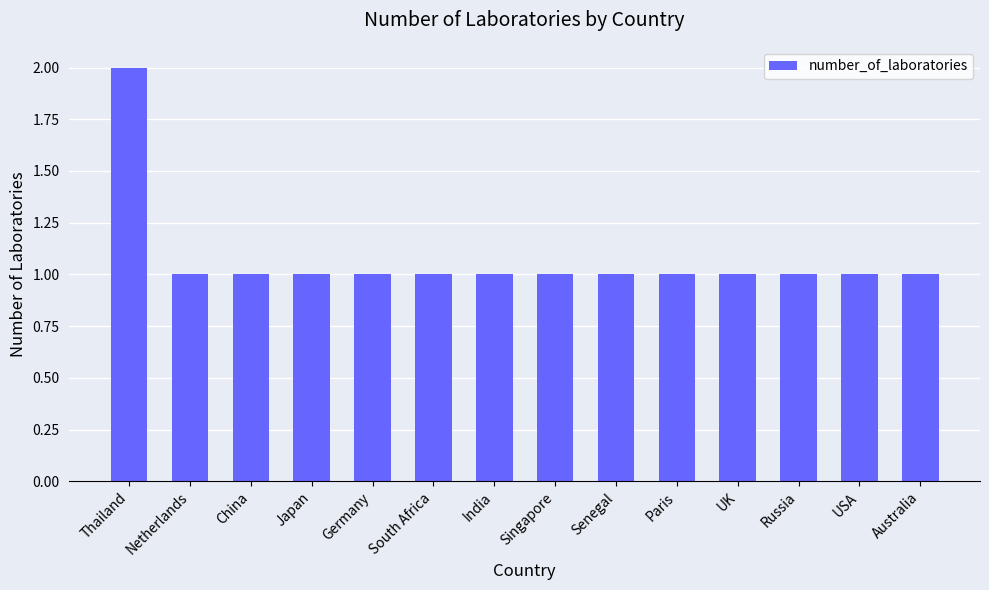

What is the label of the 3rd bar from the left?

China